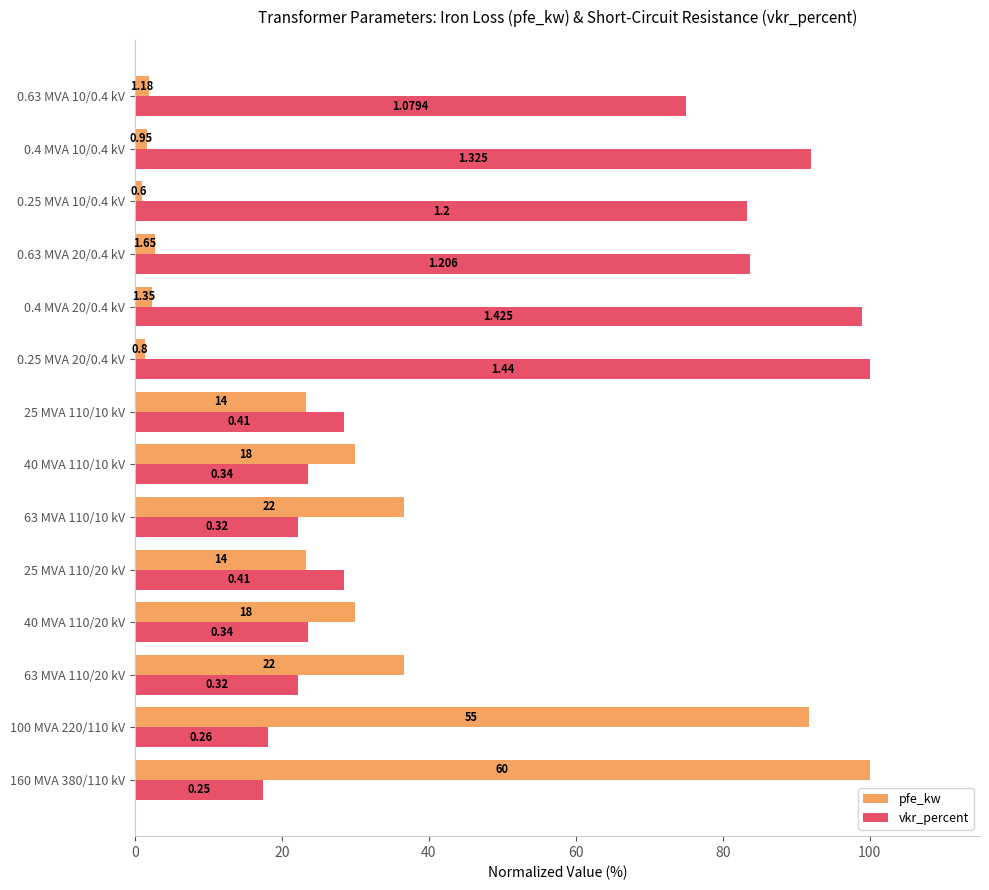

What are all the series names shown in the legend?

pfe_kw, vkr_percent